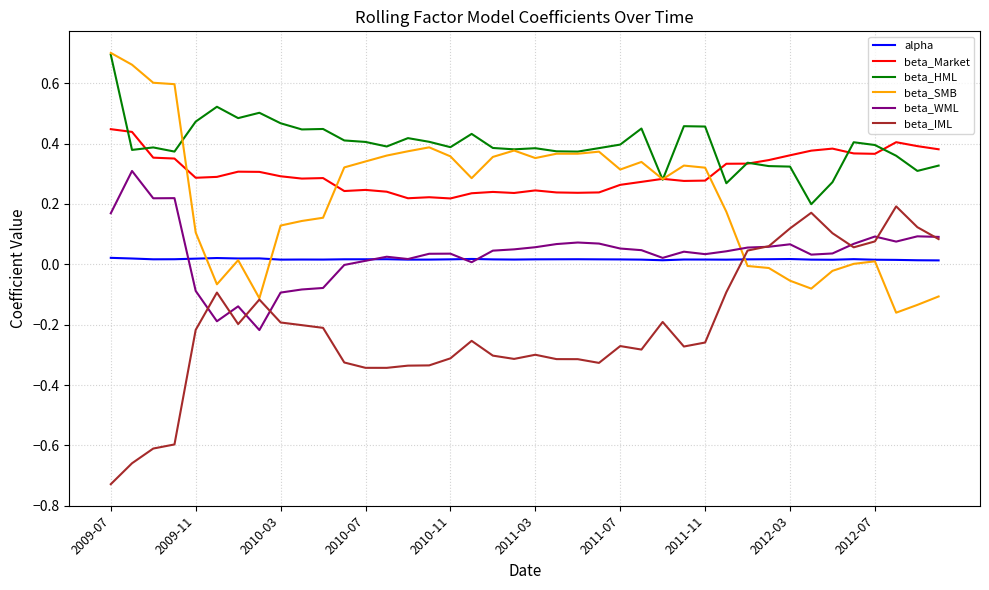

What are all the series names shown in the legend?

alpha, beta_Market, beta_HML, beta_SMB, beta_WML, beta_IML